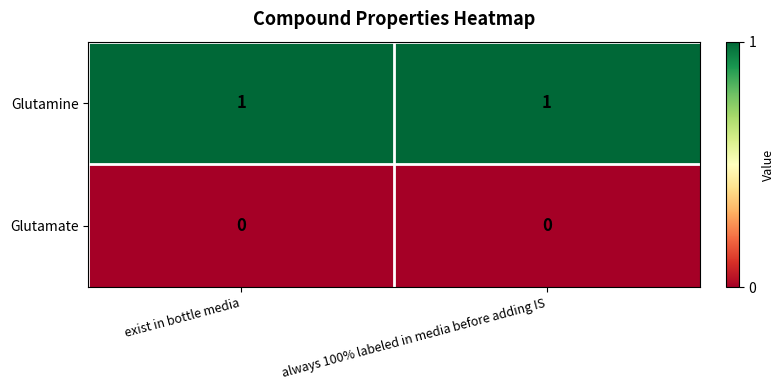

Reading left to right, list all the values displayed in this chart.

Glutamine: exist in bottle media=1	always 100% labeled in media before adding IS=1
Glutamate: exist in bottle media=0	always 100% labeled in media before adding IS=0